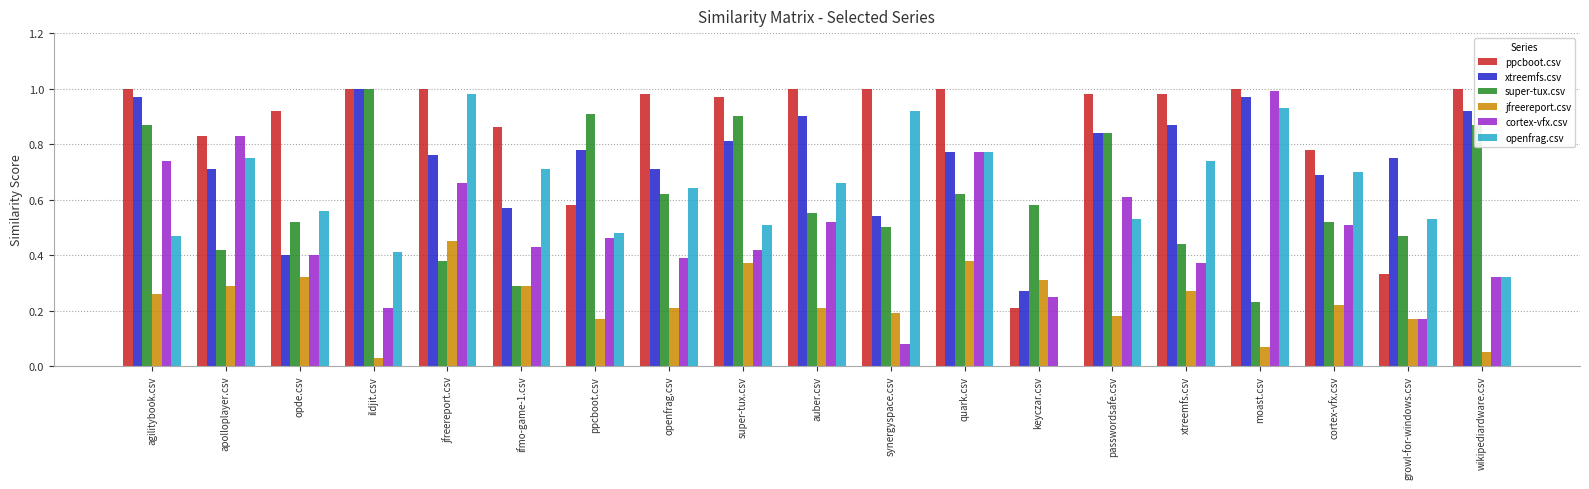

Is it true that jfreereport.csv equals 0.0 at passwordsafe.csv?

False